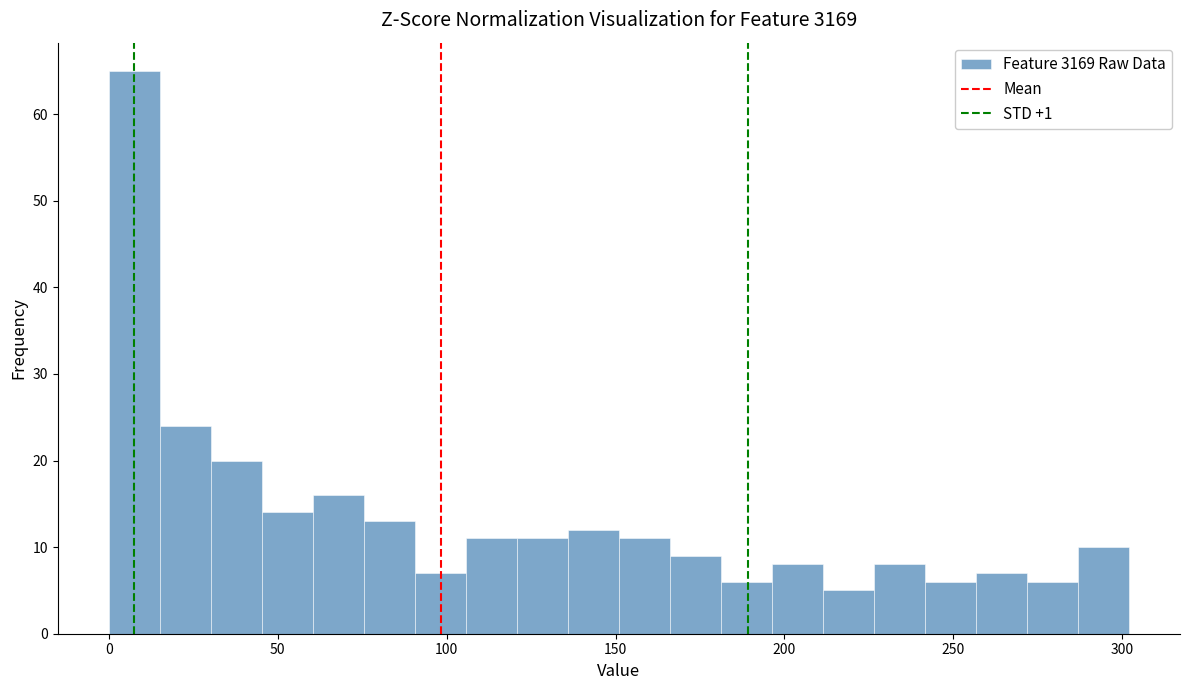

Around what value on the x-axis is the tallest bar? Give the approximate position of its centre, as read against the axis.

10